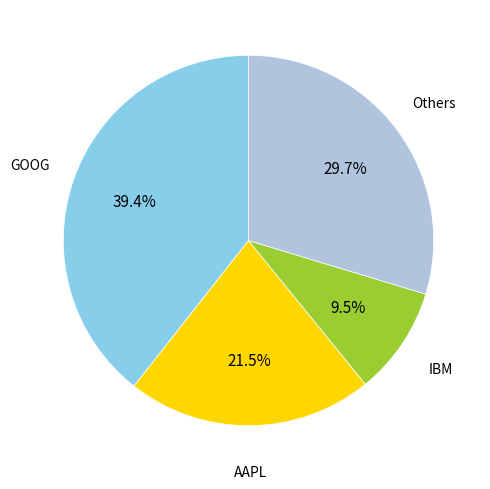

Is there any slice that represents more than half of the pie?

No